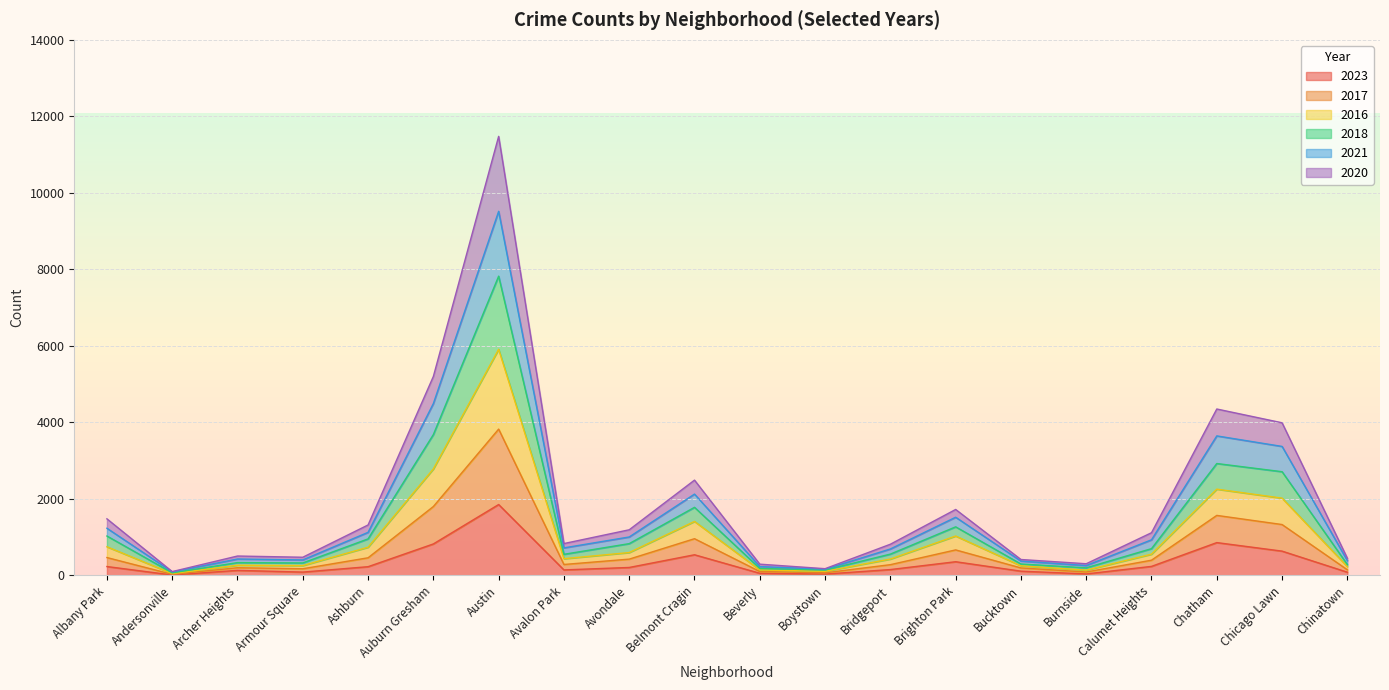

Does the chart display data point markers on the line(s)?

No